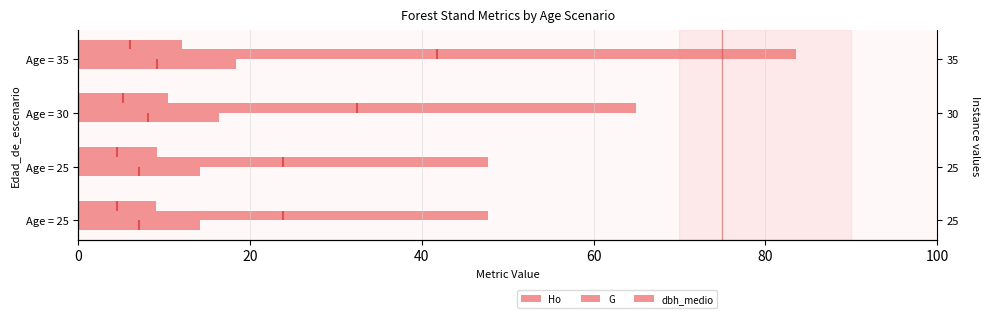

What is the value of the Ho bar at the 1st from the left?

9.1